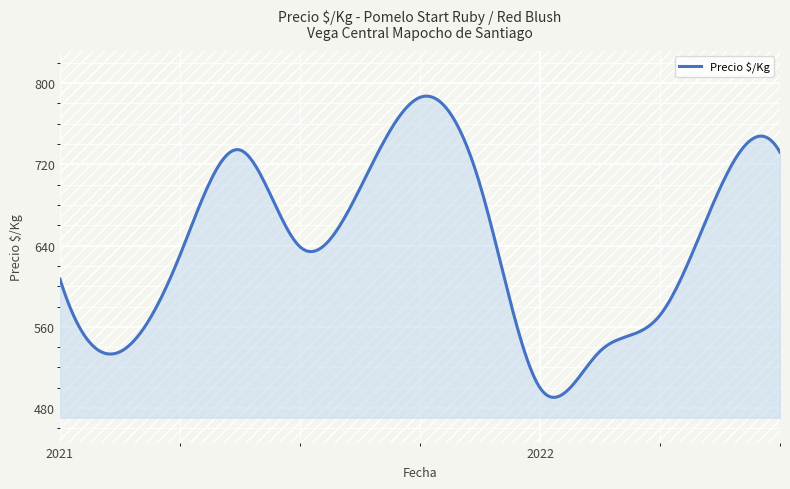

What is the difference between the maximum and minimum values?

296.7